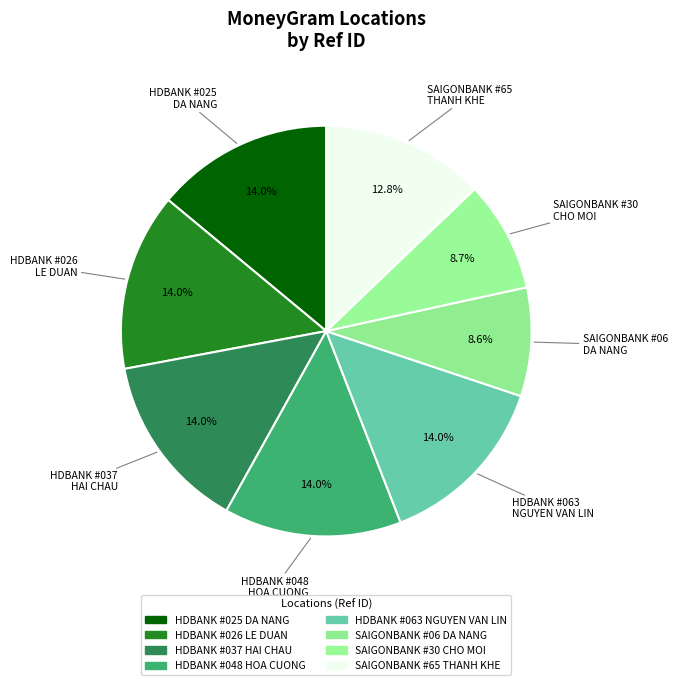

How many slices are in this pie chart?

8